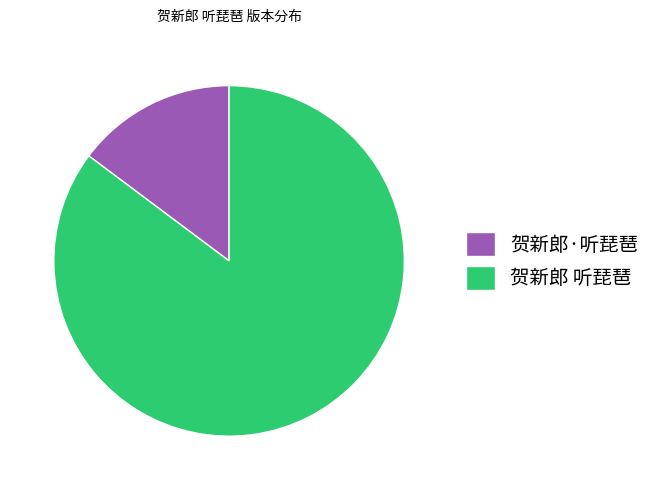

Combined, do 贺新郎·听琵琶 and 贺新郎 听琵琶 account for over 50%?

Yes